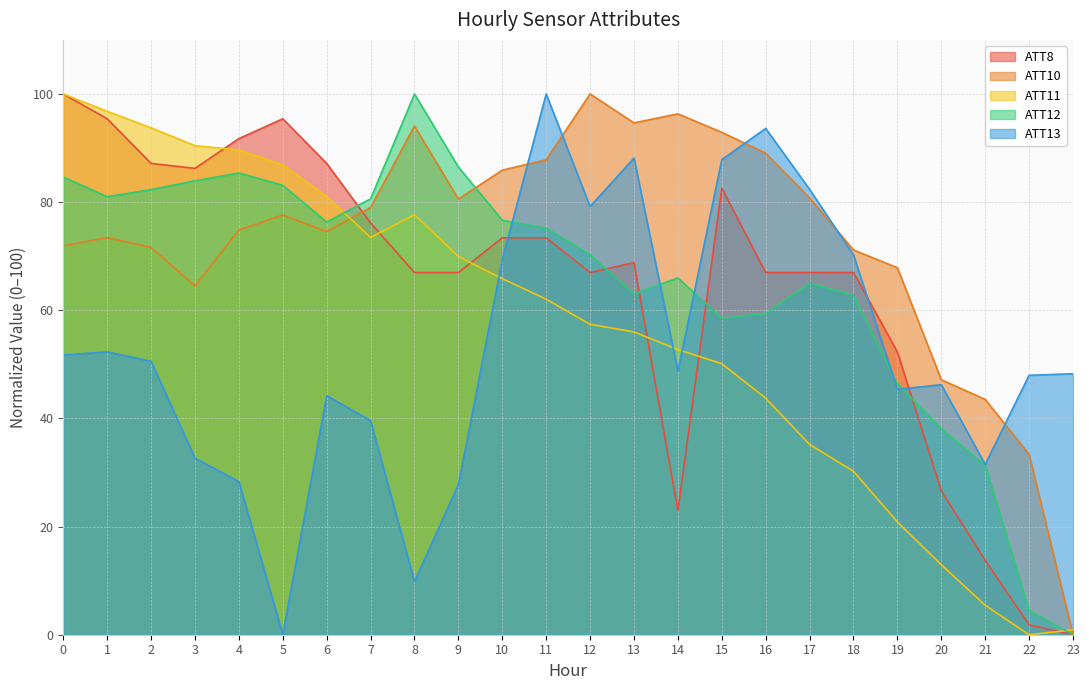

What are all the series names shown in the legend?

ATT8, ATT10, ATT11, ATT12, ATT13